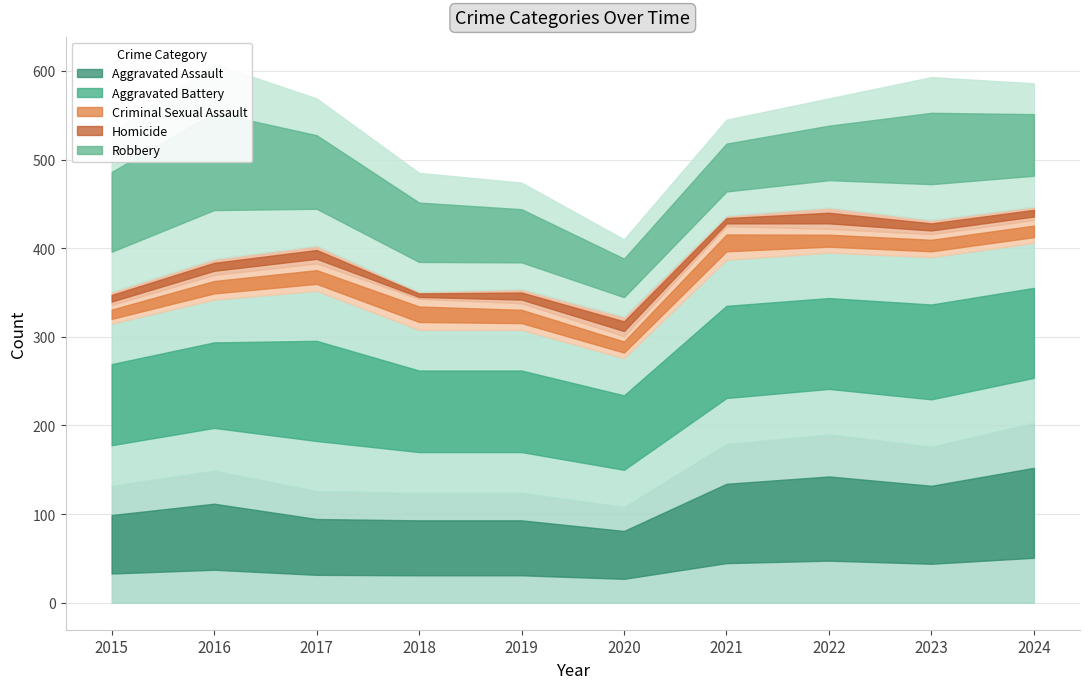

At which label is Robbery closest to 153?

2023